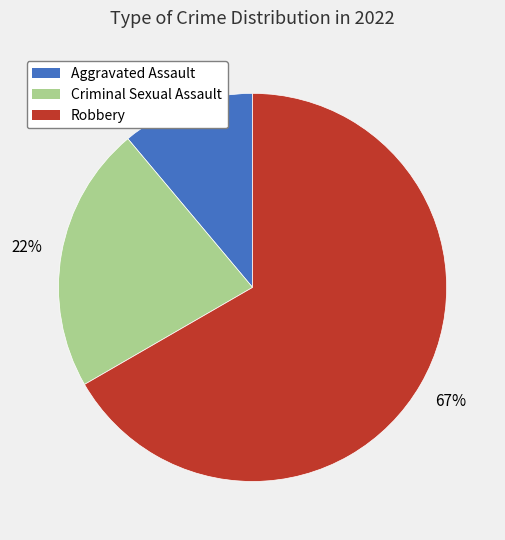

To the nearest percent, what is the average slice percentage?

33%